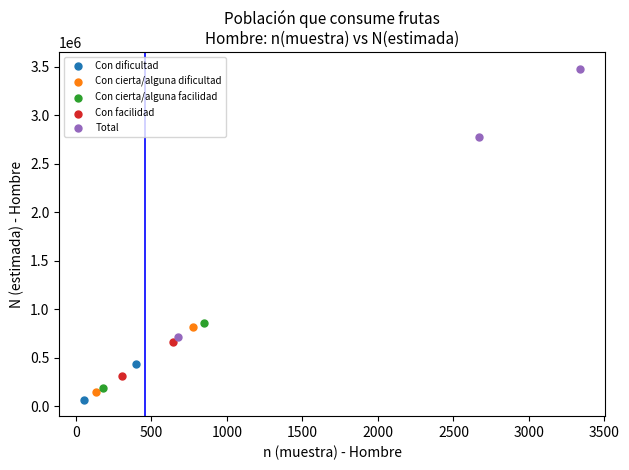

What are all the series names shown in the legend?

Con dificultad, Con cierta/alguna dificultad, Con cierta/alguna facilidad, Con facilidad, Total